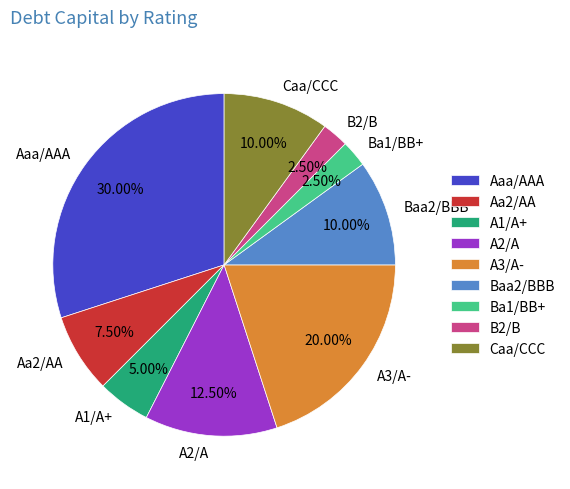

How many slices are in this pie chart?

9